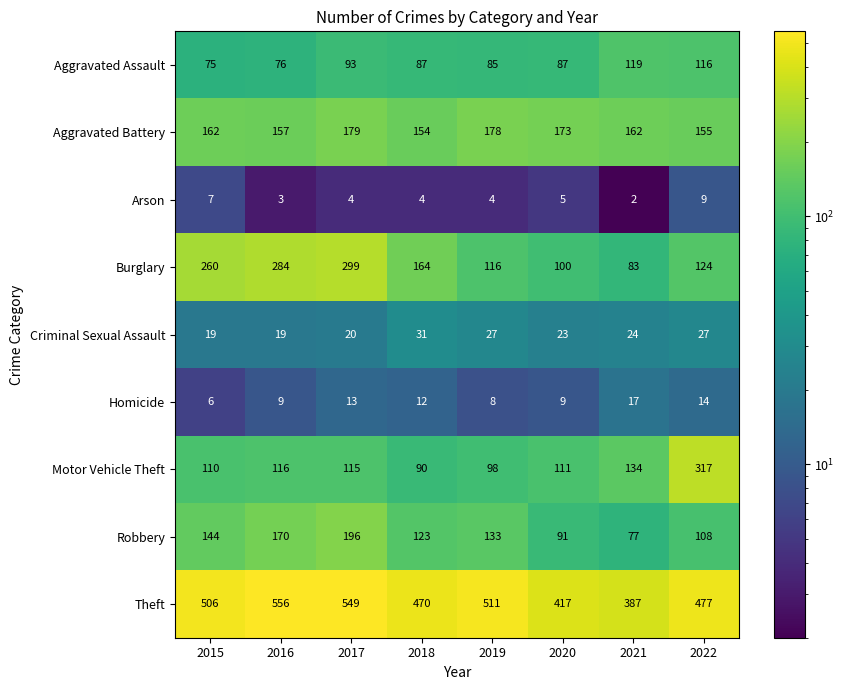

Where is Arson nearest to the value 5?

2020